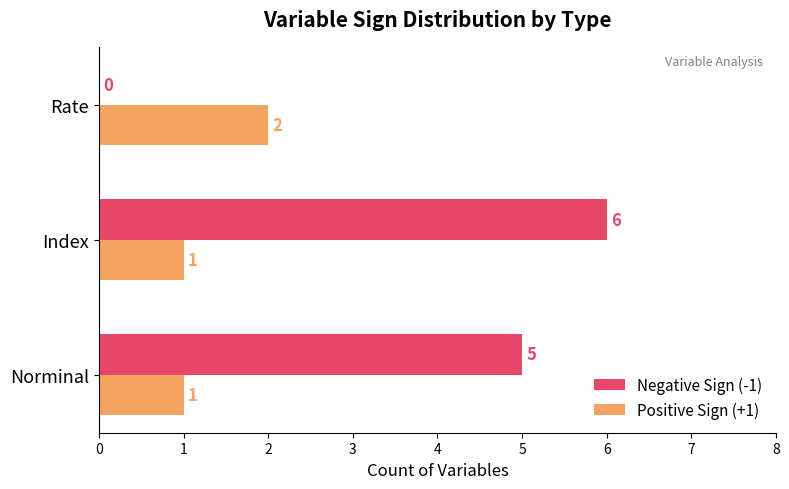

What is the sum of all Positive Sign (+1) values?

4